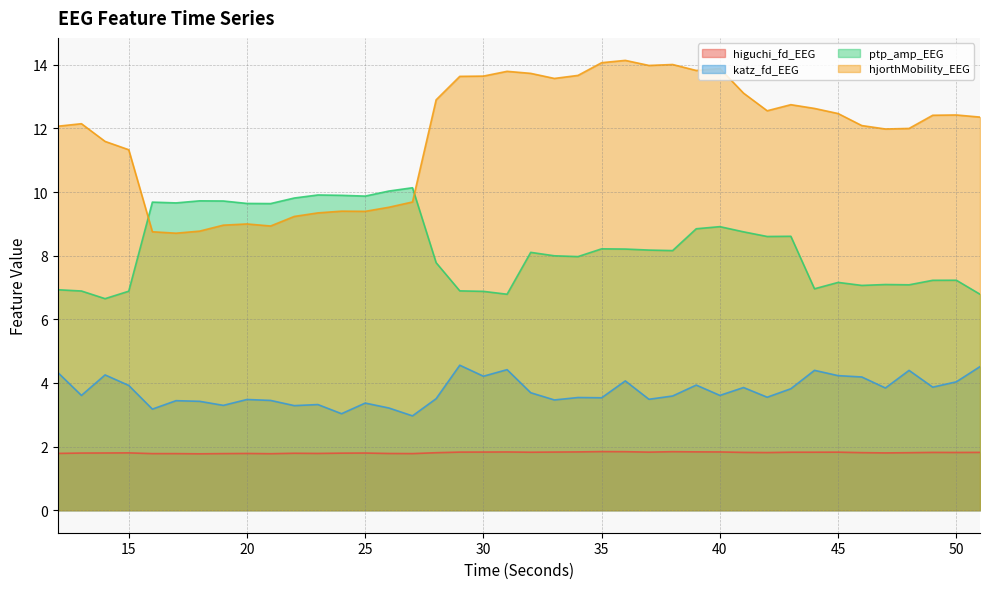

What is the average value of the higuchi_fd_EEG series?

1.8